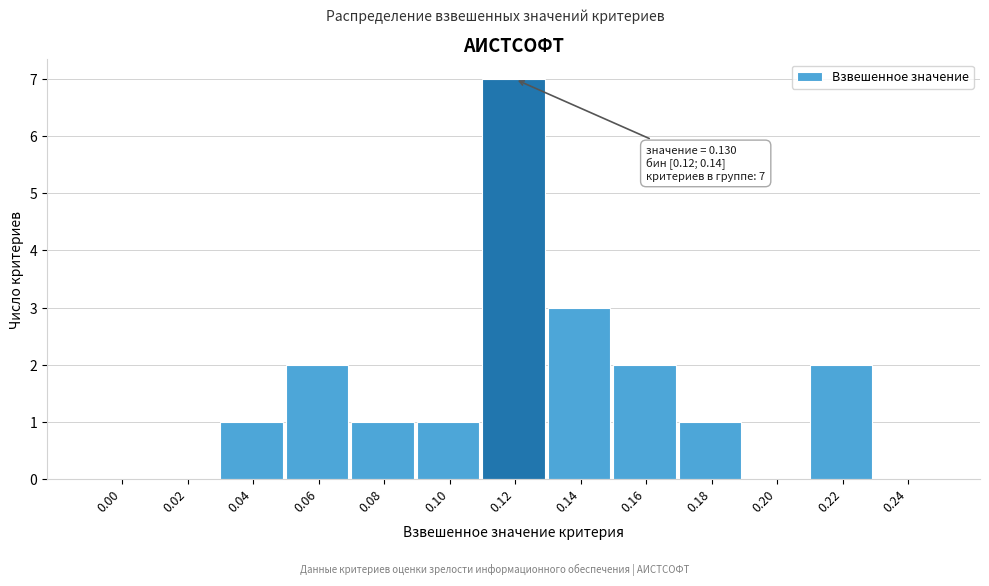

Reading left to right, extract all data points from this chart.

0.00=0	0.02=0	0.04=1	0.06=2	0.08=1	0.10=1	0.12=7	0.14=3	0.16=2	0.18=1	0.20=0	0.22=2	0.24=0